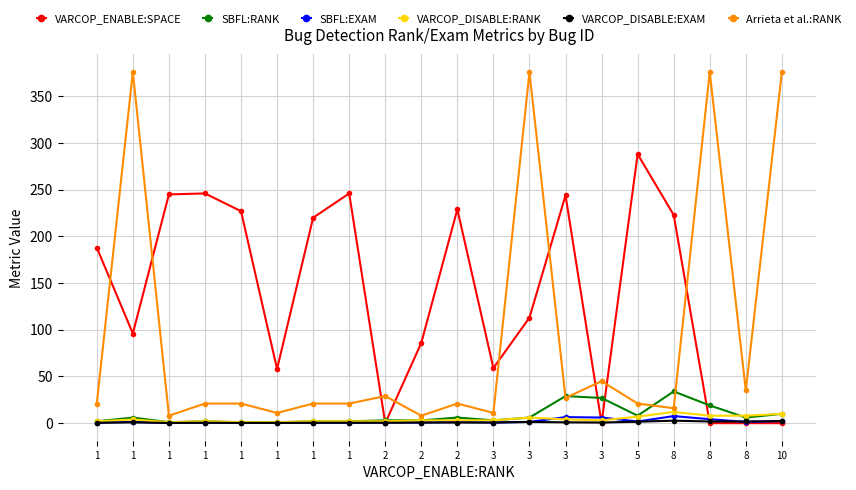

What is the maximum value shown in the chart?

376.0